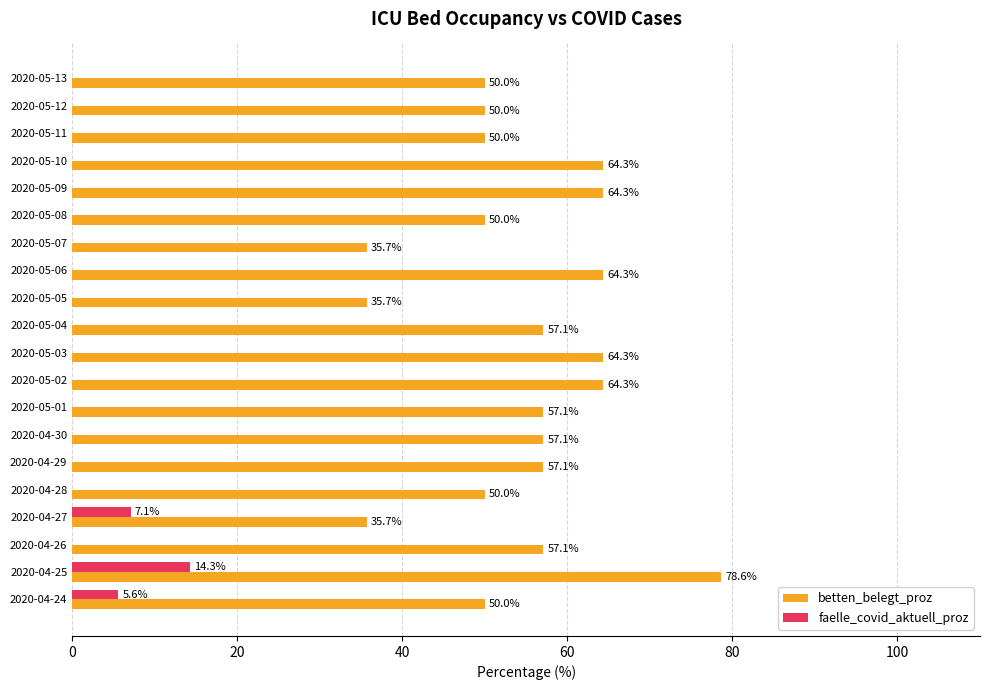

The betten_belegt_proz series shows 112.6 at 2020-05-10. True or false?

False